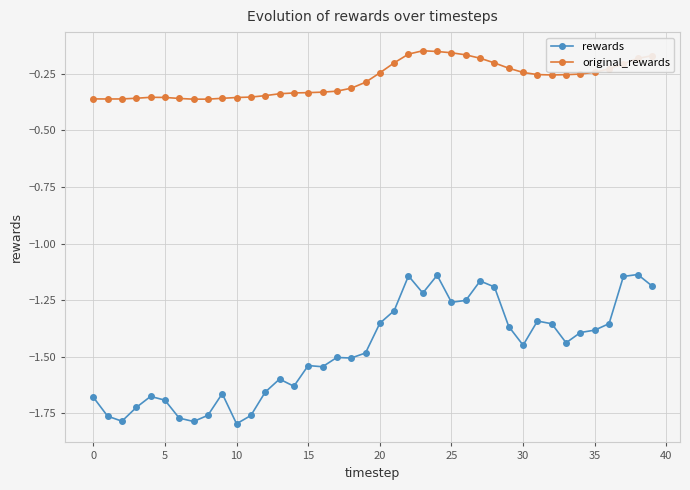

At how many categories does at least one series exceed -1?

40